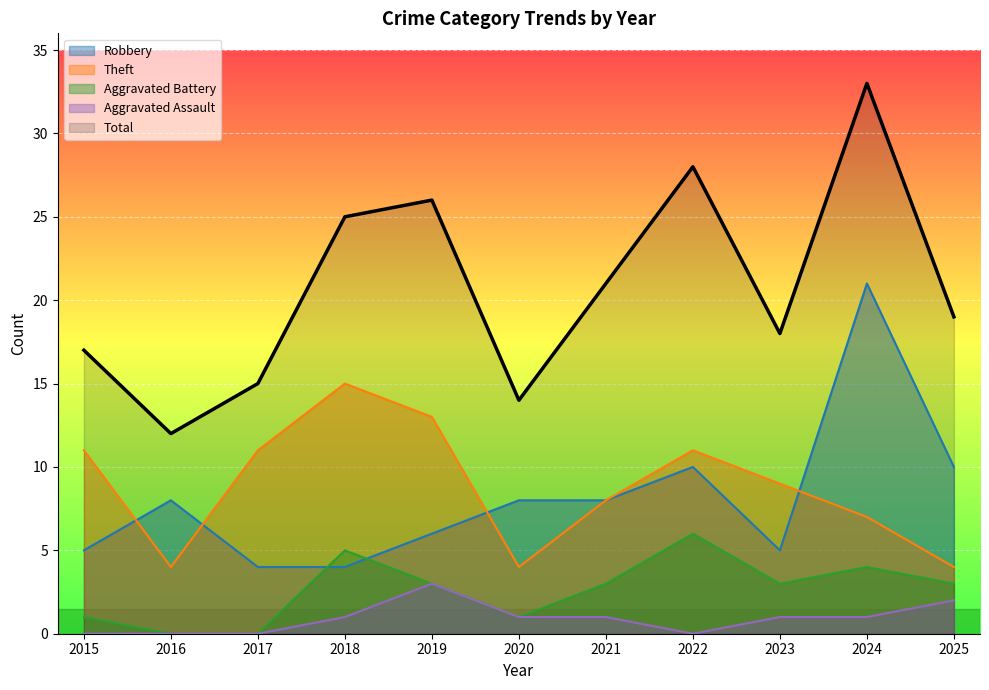

True or false: Robbery has a value of 8 at 2023.

False